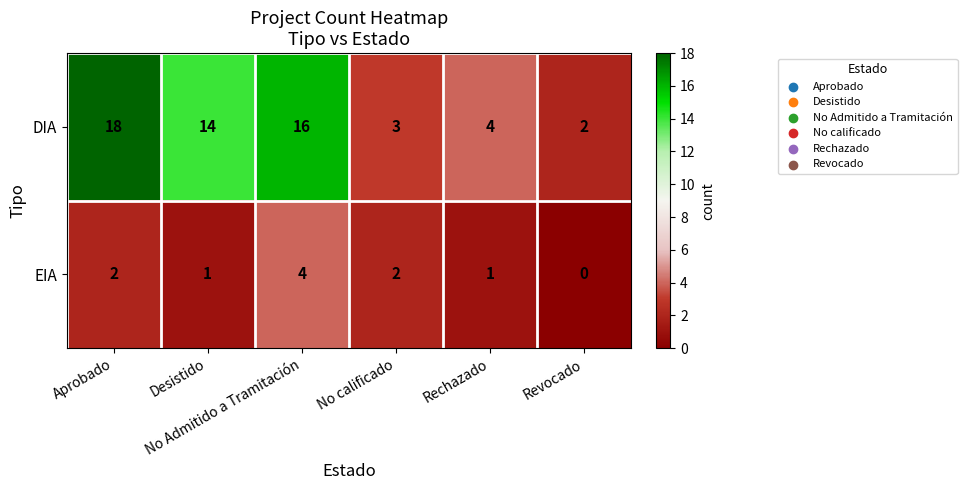

What is the greatest value displayed?

18